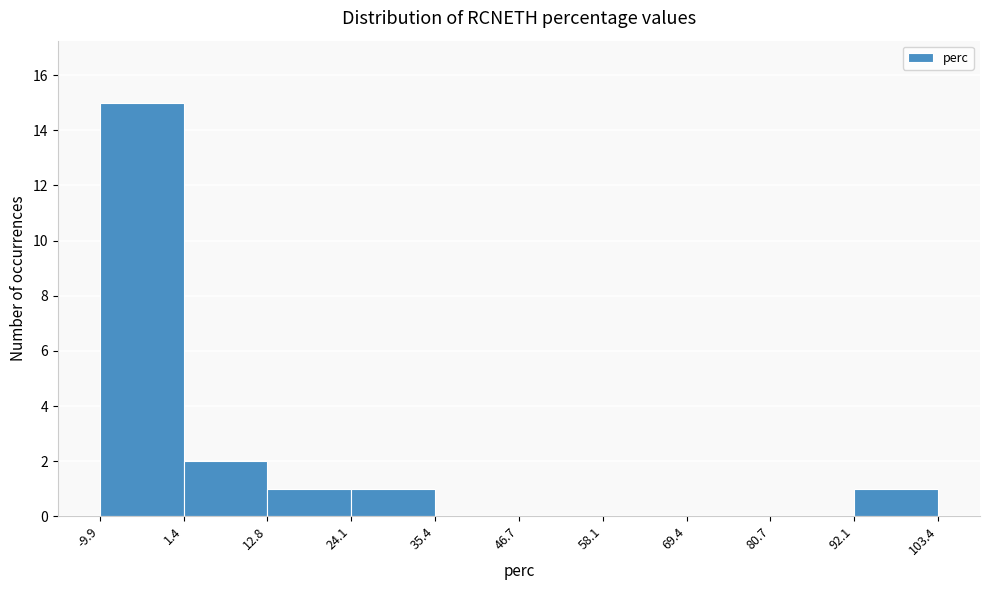

Over which range of the x-axis is the bar tallest?

-9.9 to 1.4